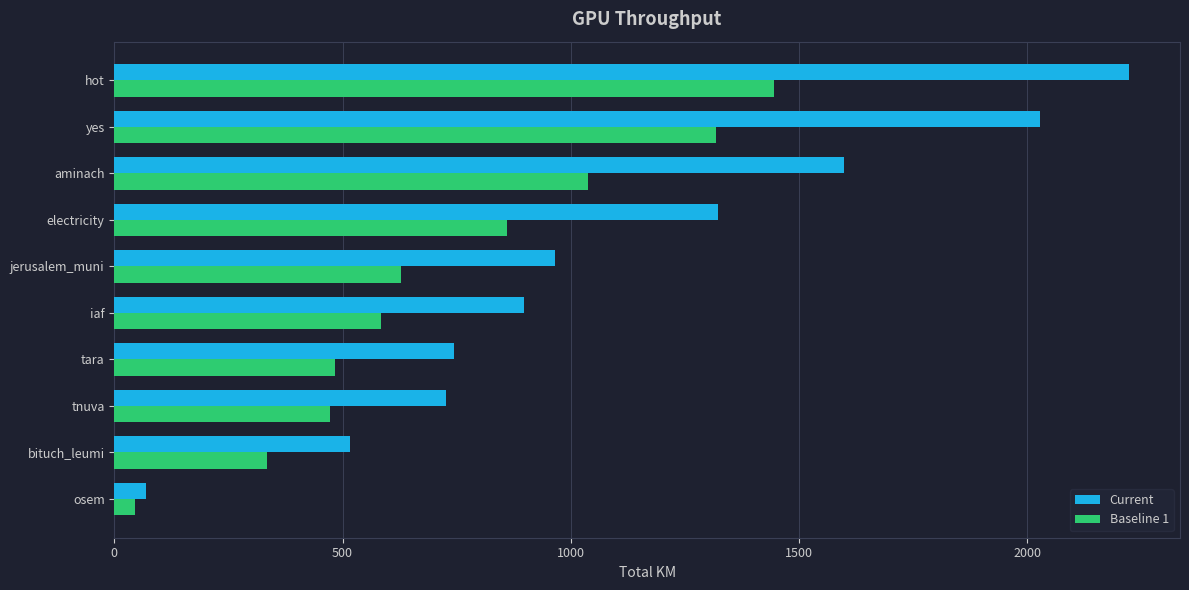

The Baseline 1 series shows 484.1 at tara. True or false?

True